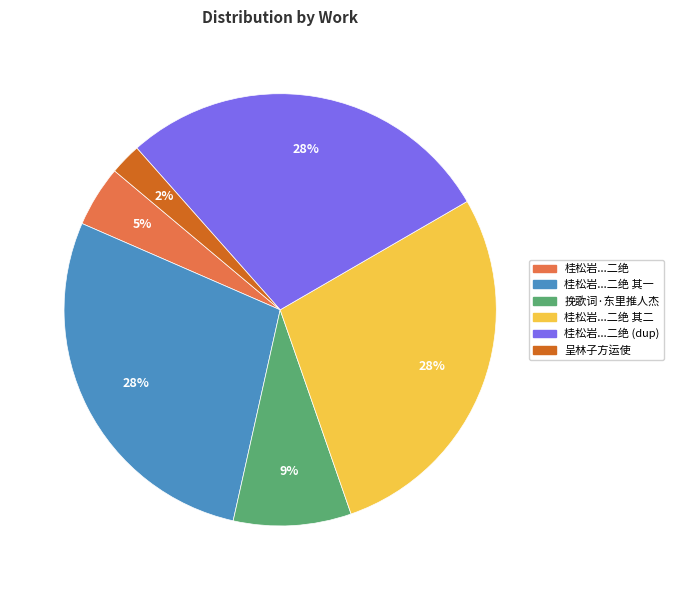

To the nearest percent, what is the average slice percentage?

17%